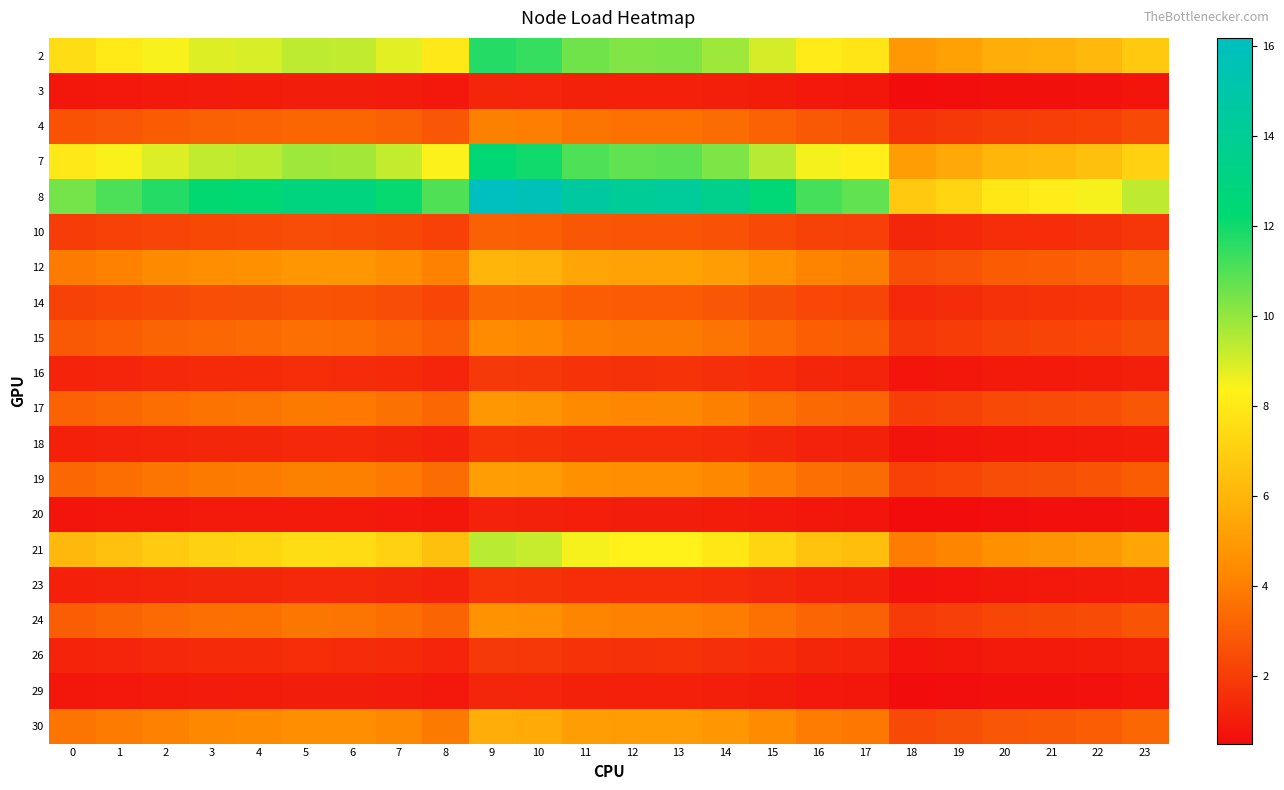

Rank the series at 18 from highest to lowest value.

8, 7, 2, 21, 12, 30, 19, 17, 24, 15, 4, 14, 10, 16, 26, 18, 23, 3, 29, 20